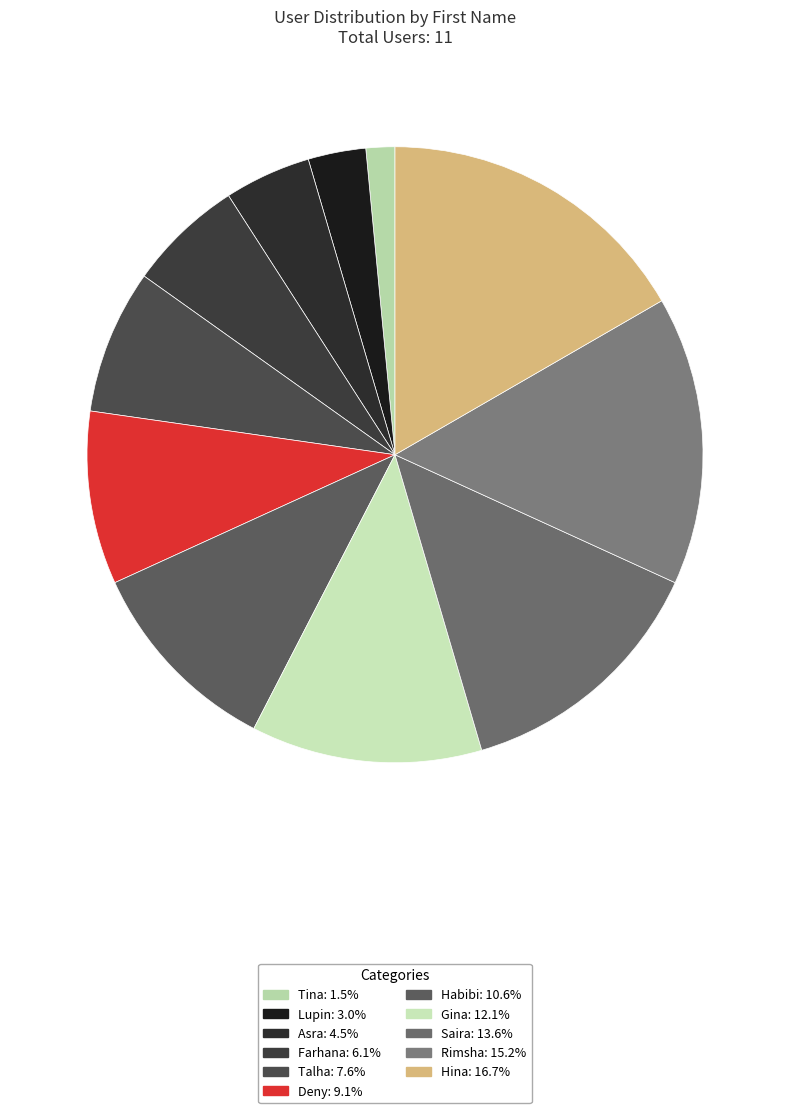

True or false: Rimsha accounts for 27% of the total.

False